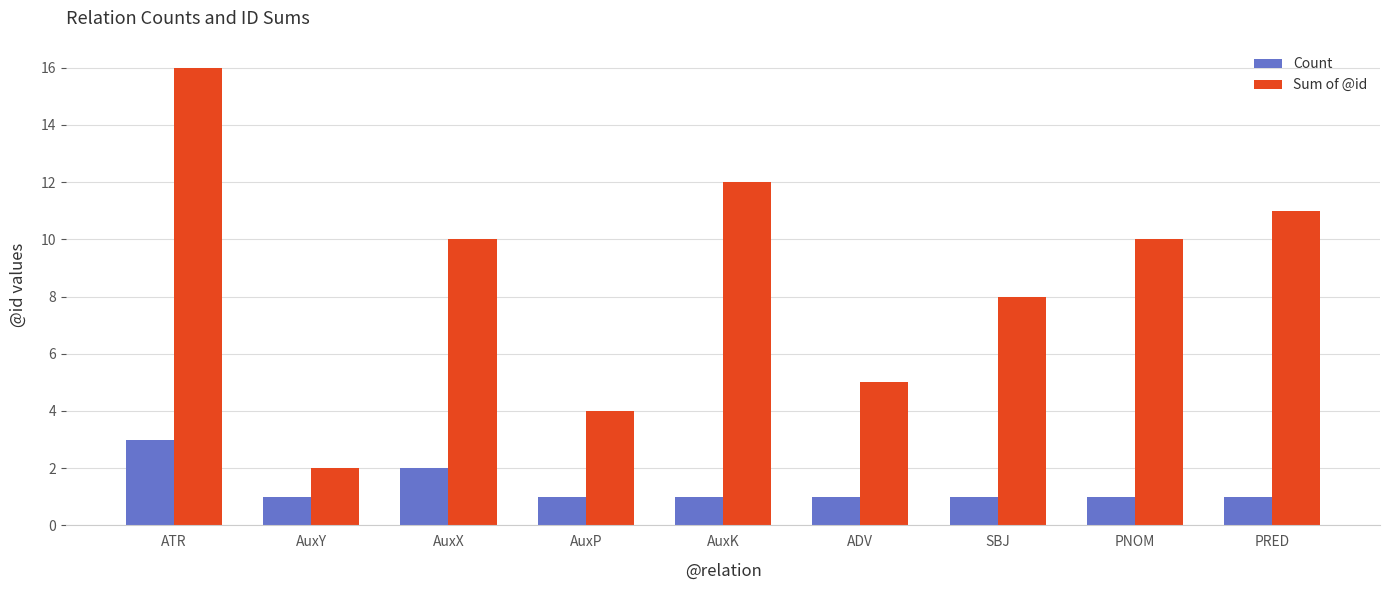

At which category does the chart reach its peak across all series?

ATR